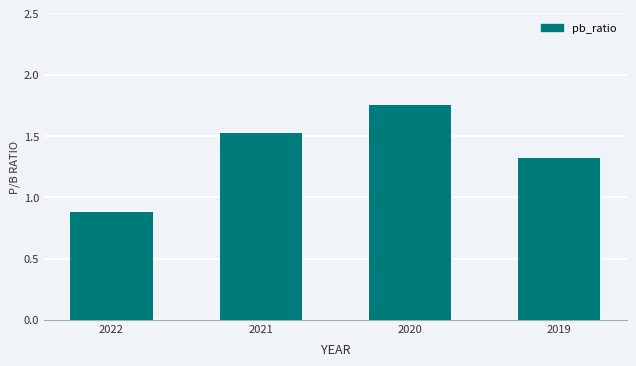

True or false: the data shows 1.5 at 2021.

True